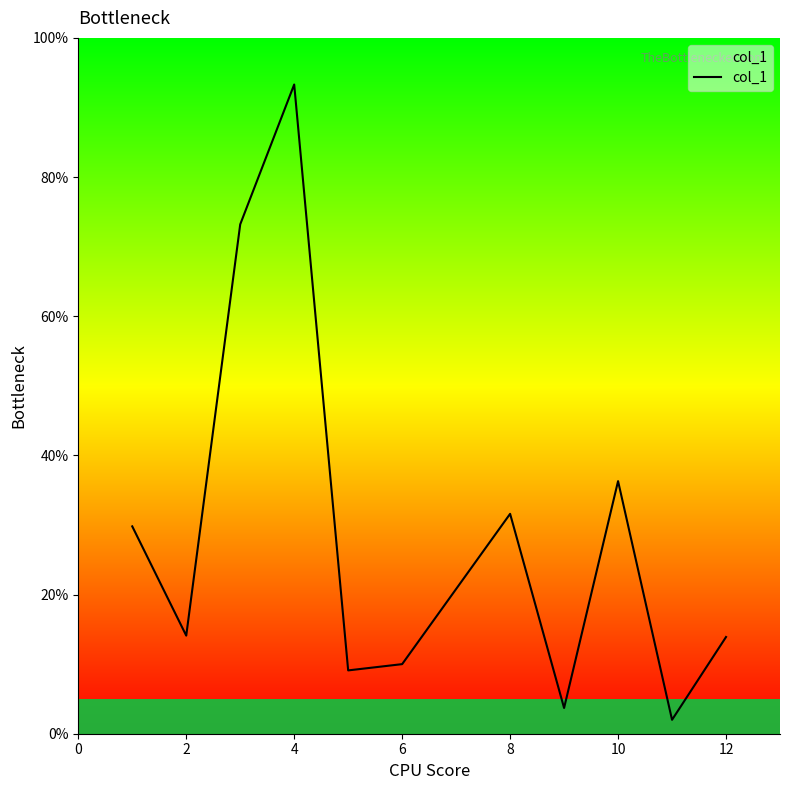

What is the difference between the maximum and minimum values?

91.3